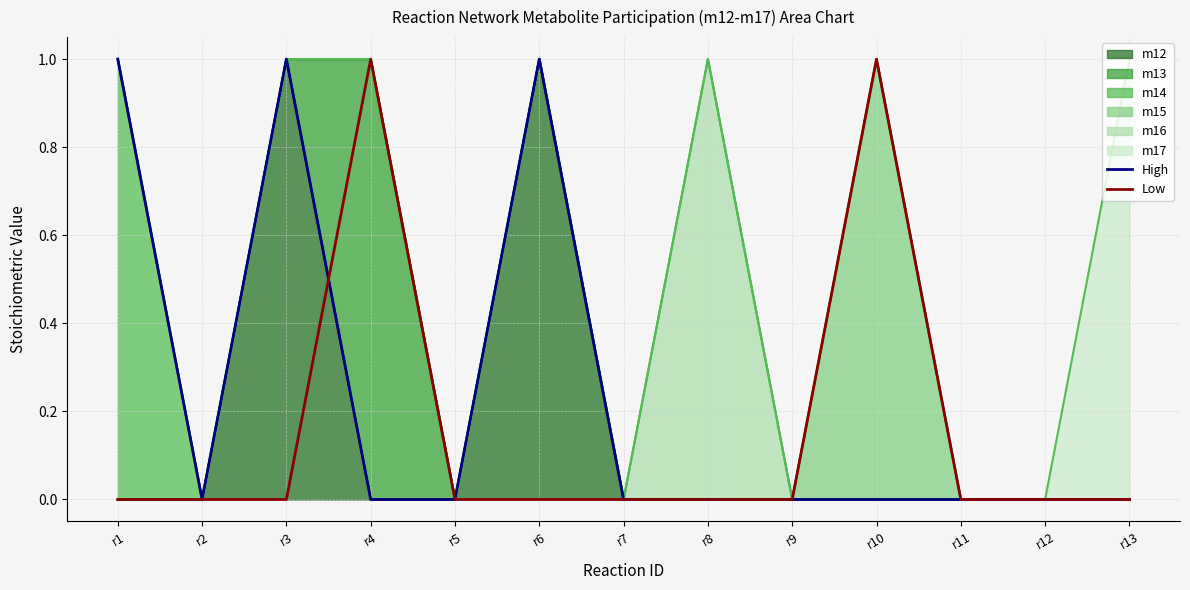

True or false: m16 and m14 cross at least once.

False